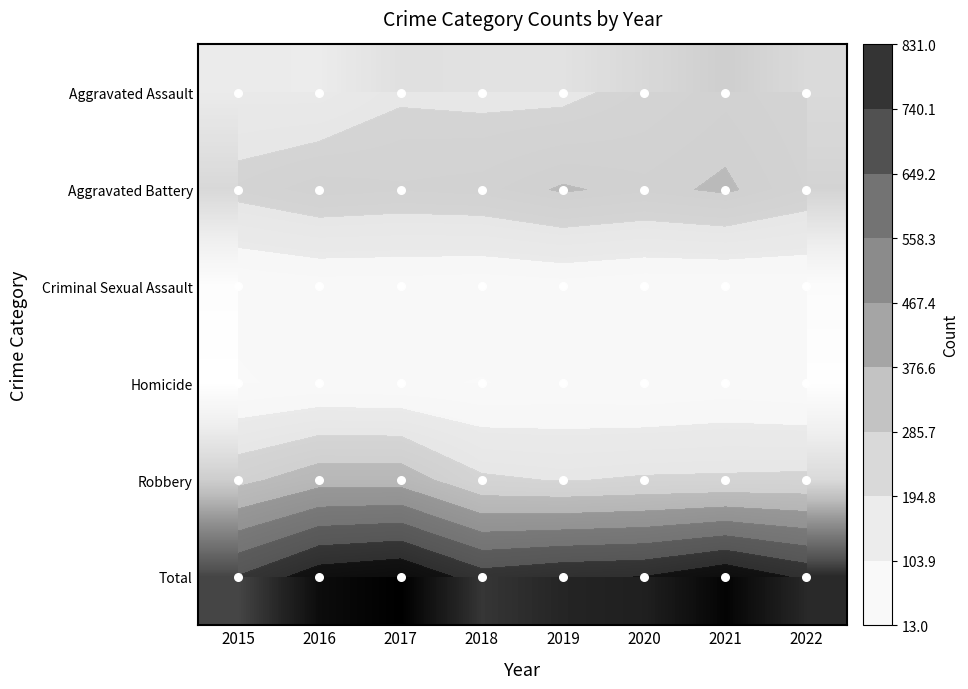

The Robbery series shows 77 at 2019. True or false?

False